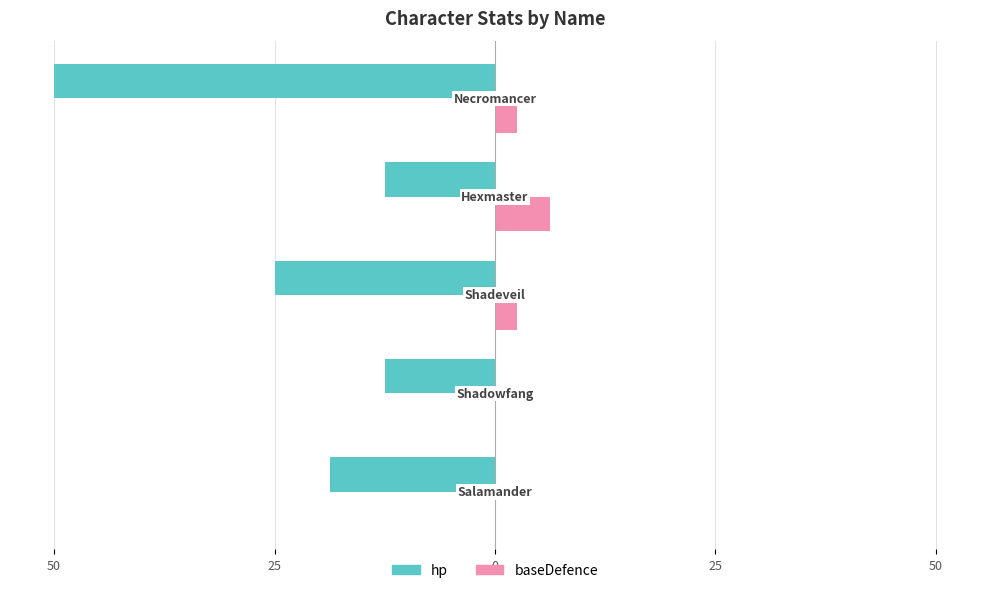

Does the chart contain any negative values?

Yes